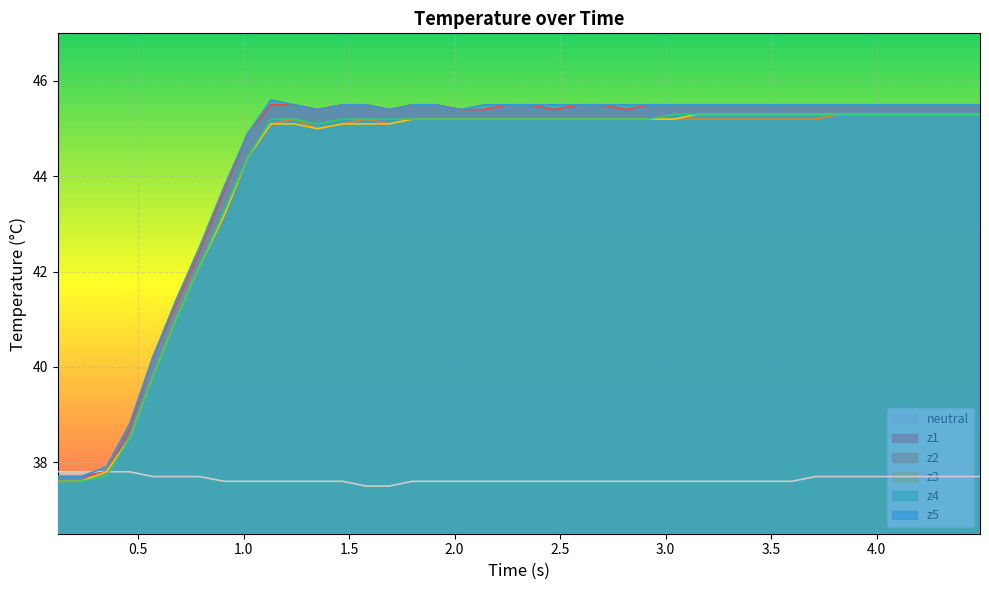

What is the highest value of the z5 series?

45.6